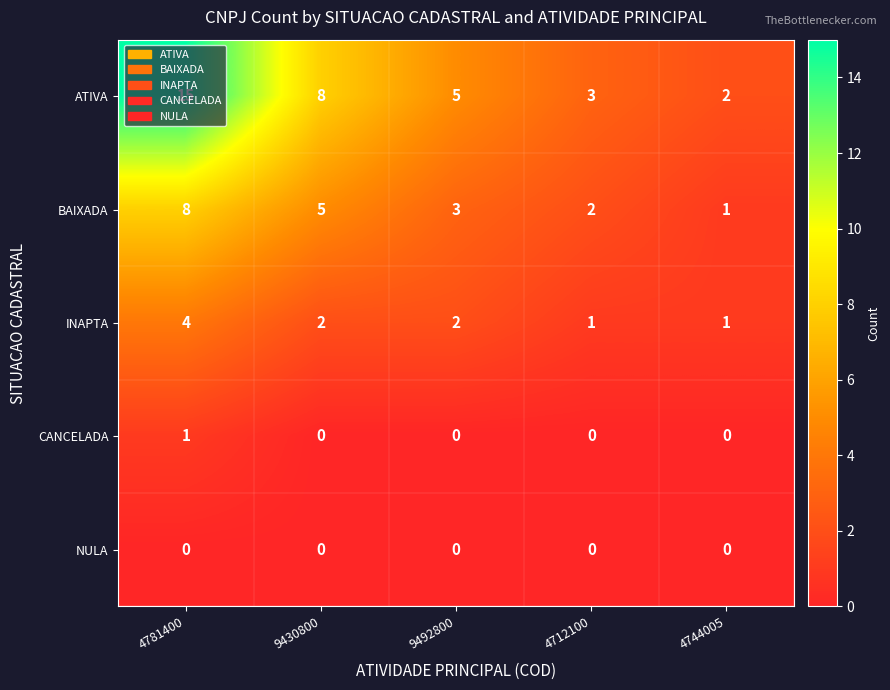

Count the CANCELADA values in the range 0 to 1.

5